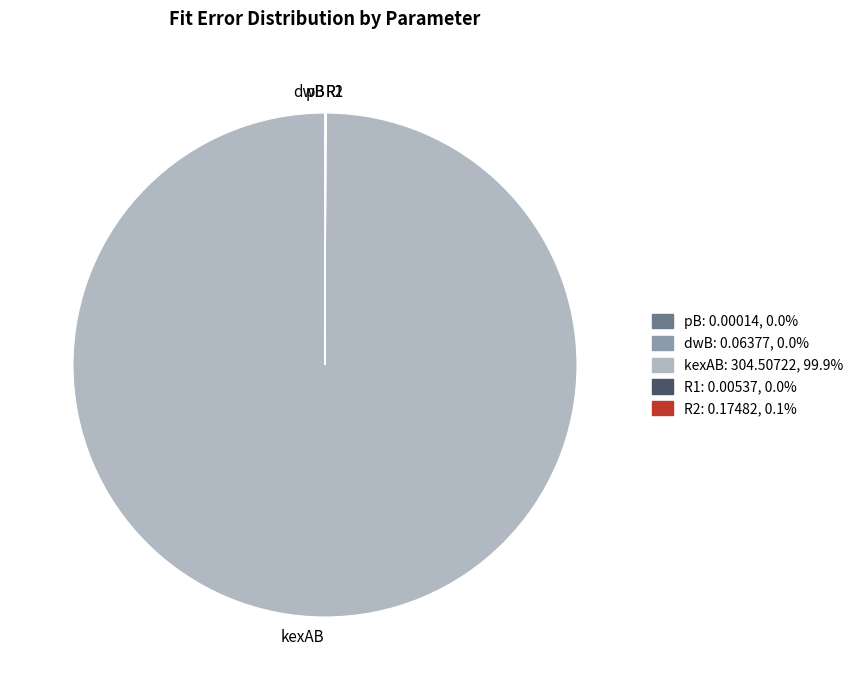

Is there a majority slice in this chart?

Yes